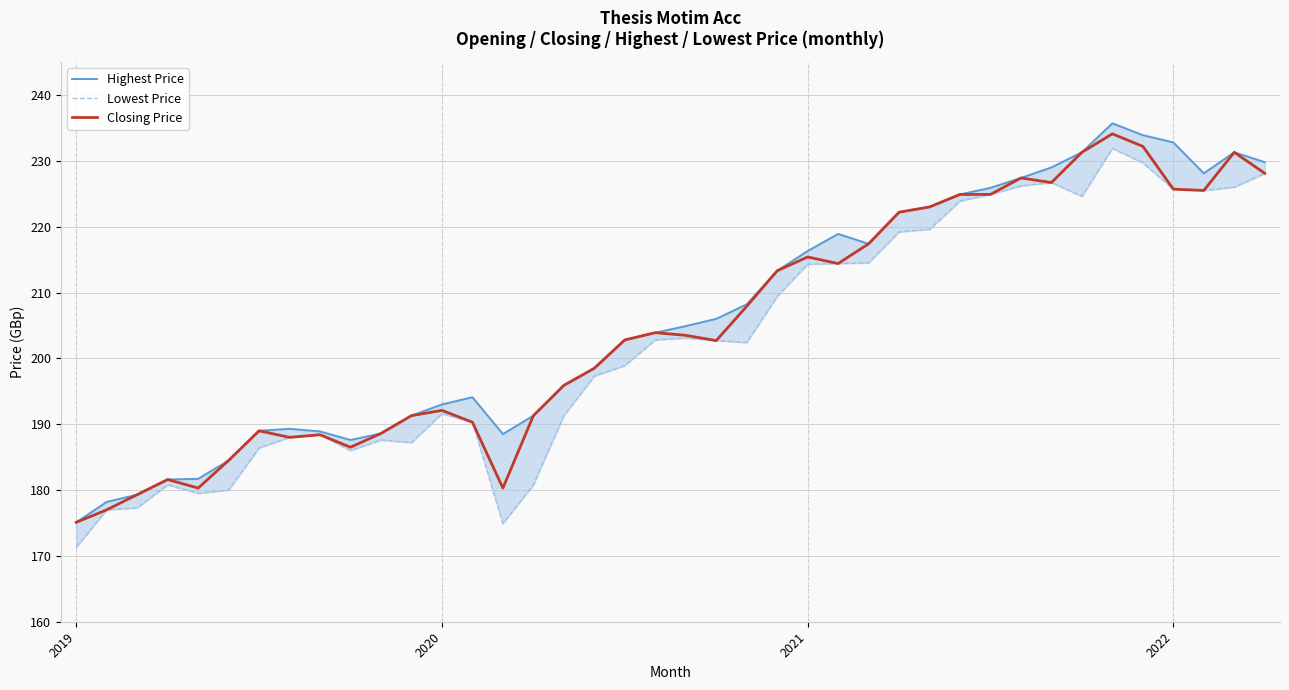

Rank the series at 28 from highest to lowest value.

Highest Price, Closing Price, Lowest Price